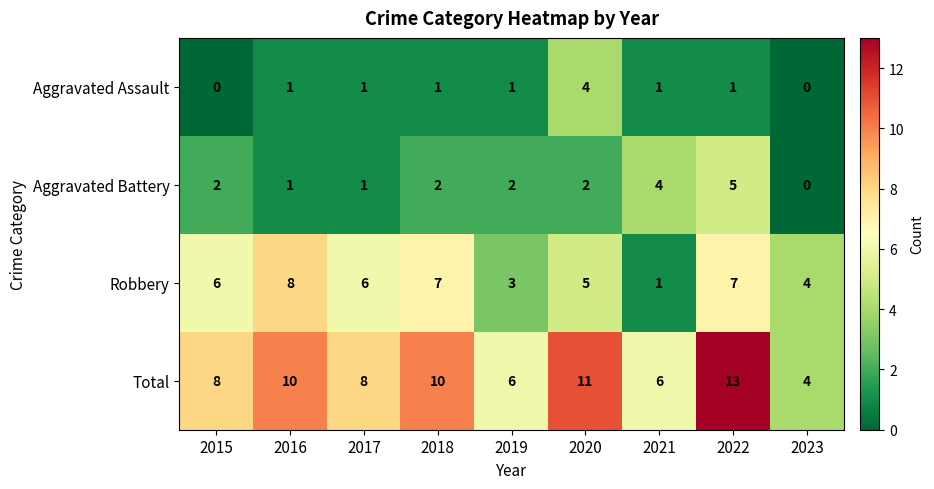

How many series are shown in this chart?

4